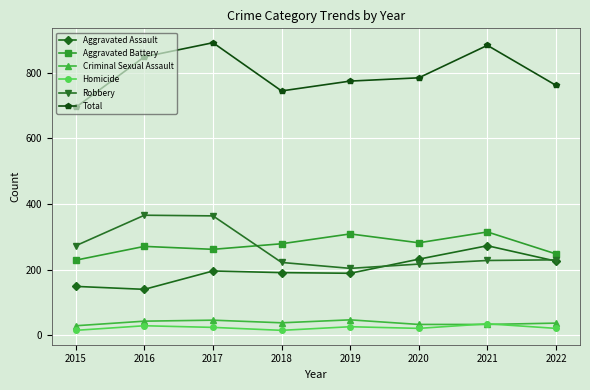

True or false: Aggravated Battery has a value of 262 at 2017.

True